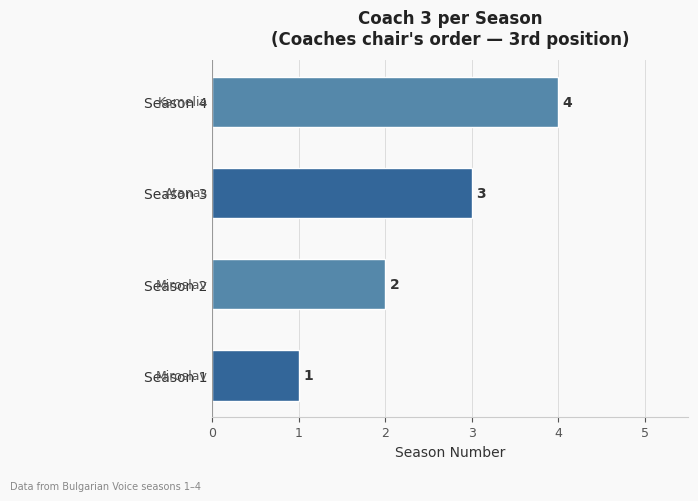

The chart shows a value of 0 at Season 1. True or false?

False